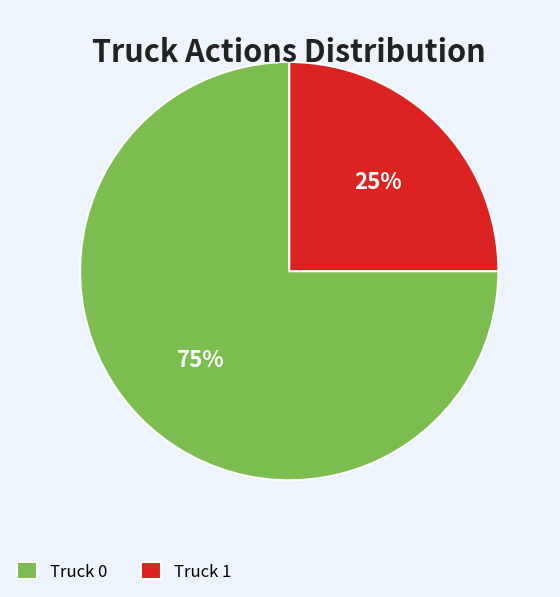

Which category has the smallest portion of the pie?

Truck 1